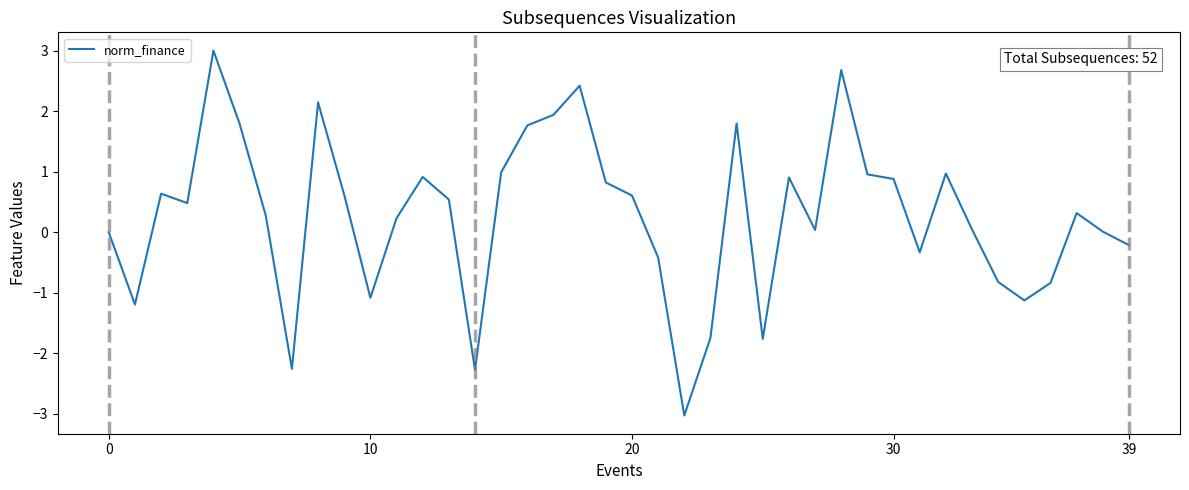

What is the difference between the maximum and minimum values?

6.0